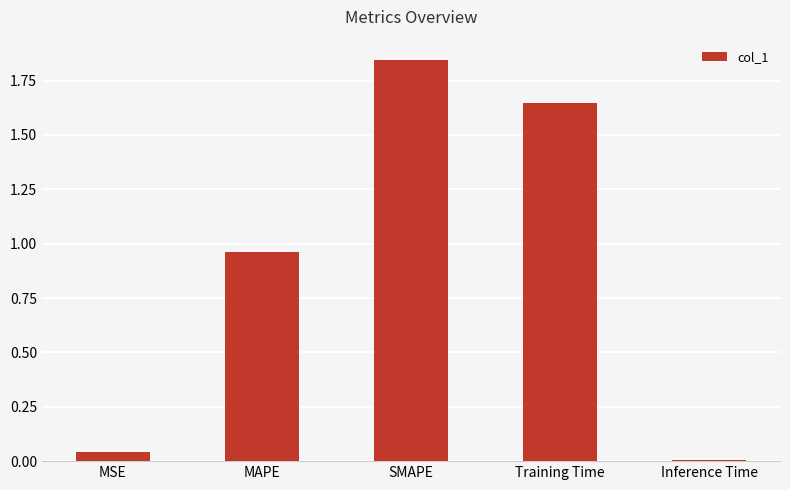

What is the sum of all values?

4.5